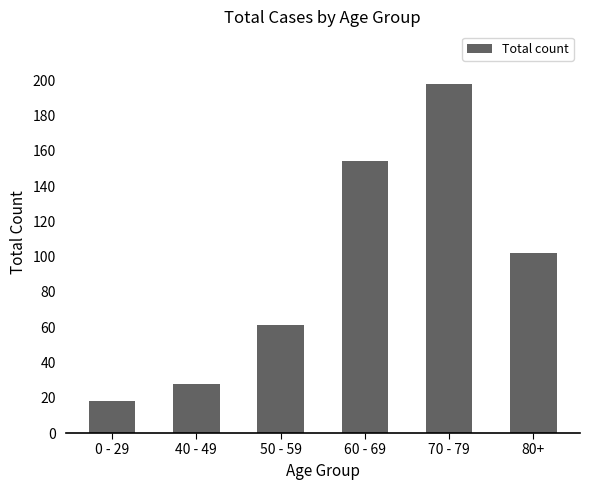

Reading left to right, extract all data points from this chart.

0 - 29=18	40 - 49=28	50 - 59=61	60 - 69=154	70 - 79=198	80+=102